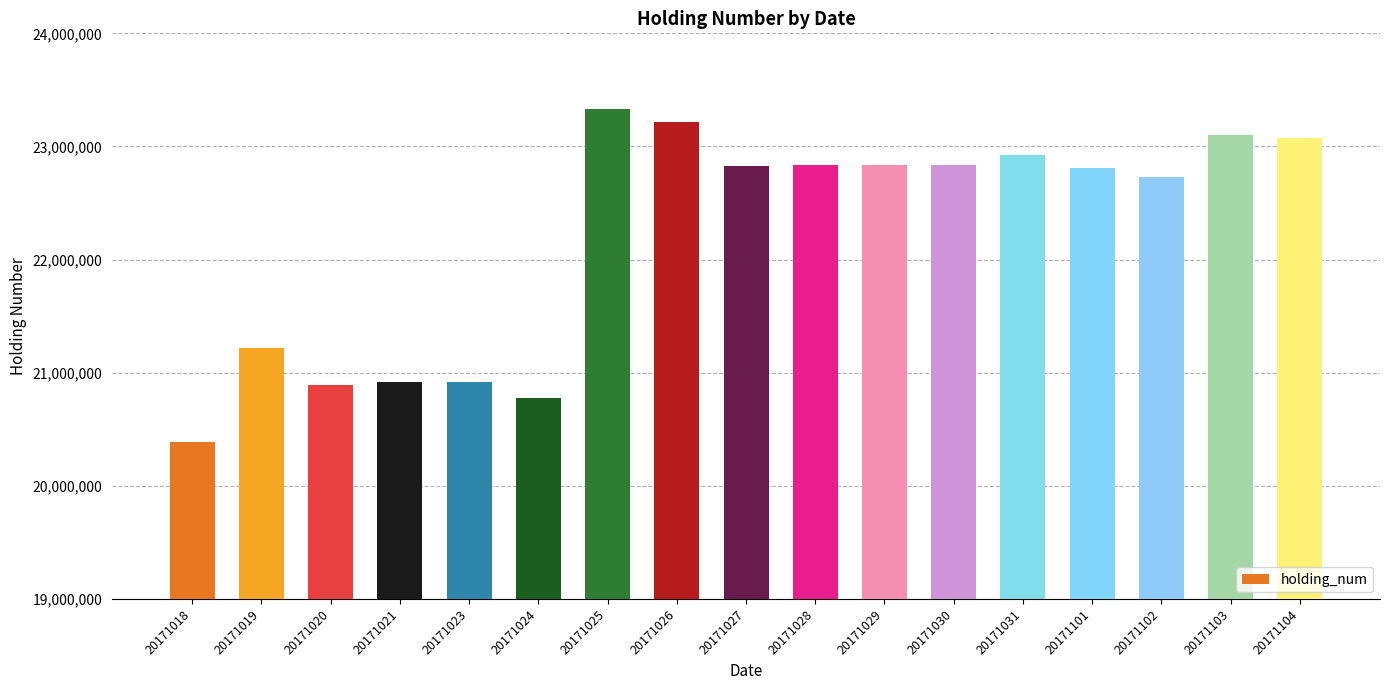

What is the maximum value shown in the chart?

23330500